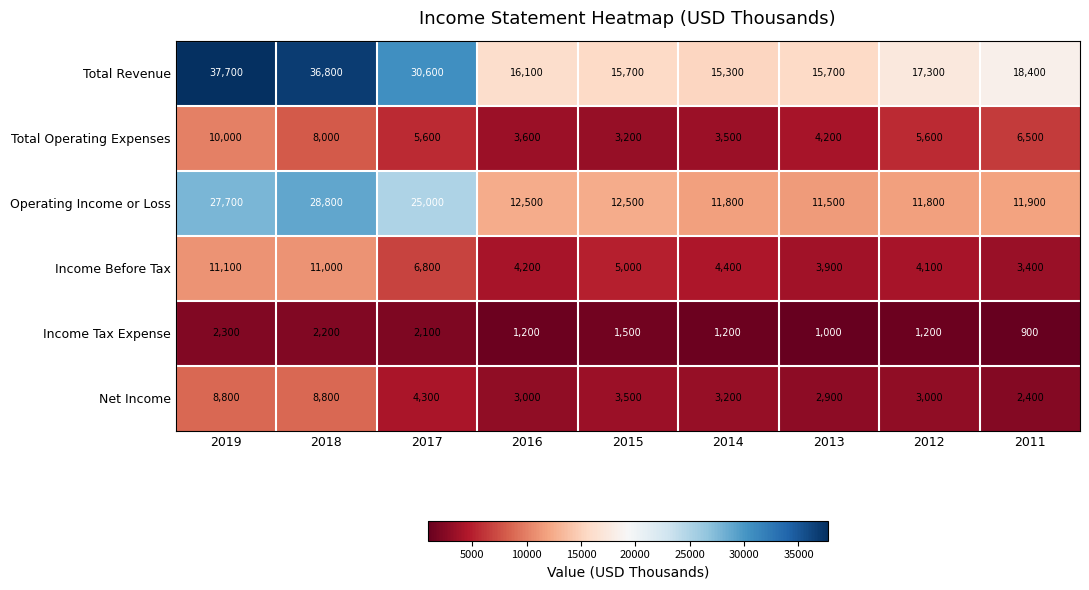

What is the minimum value shown in the chart?

900